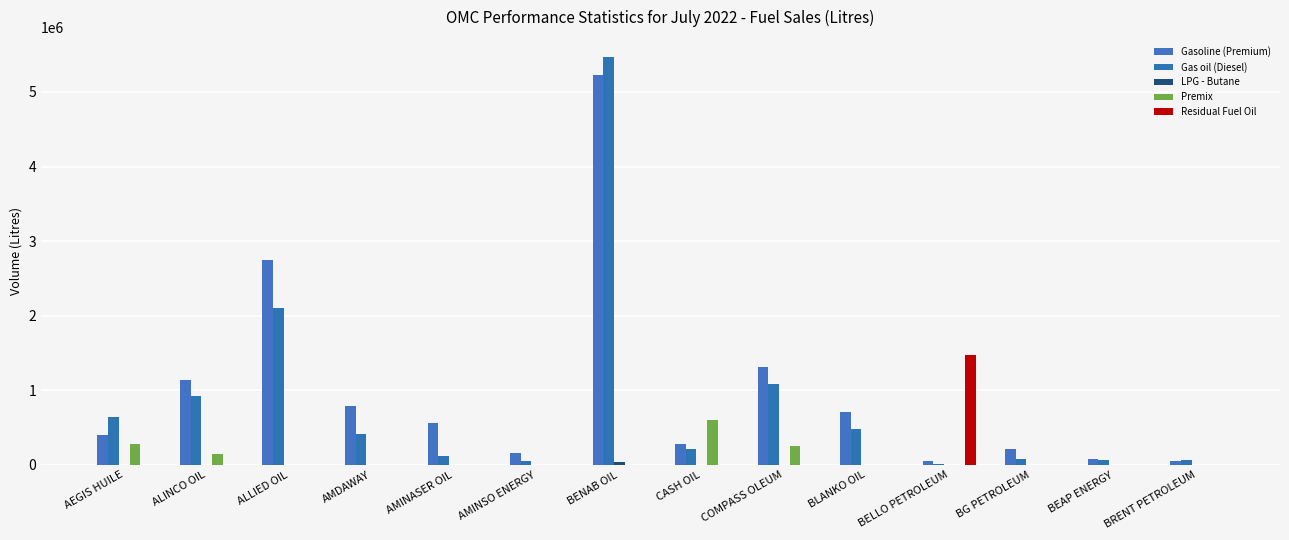

How many categories are shown in the chart?

14